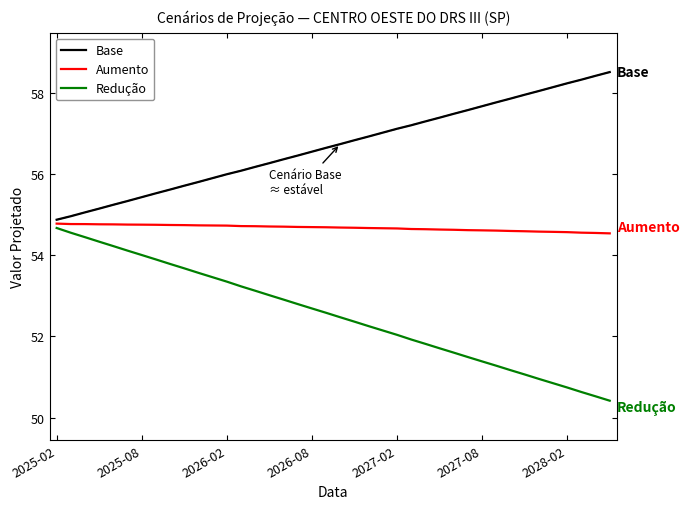

What is the difference between the maximum and minimum values in the Base series?

3.6